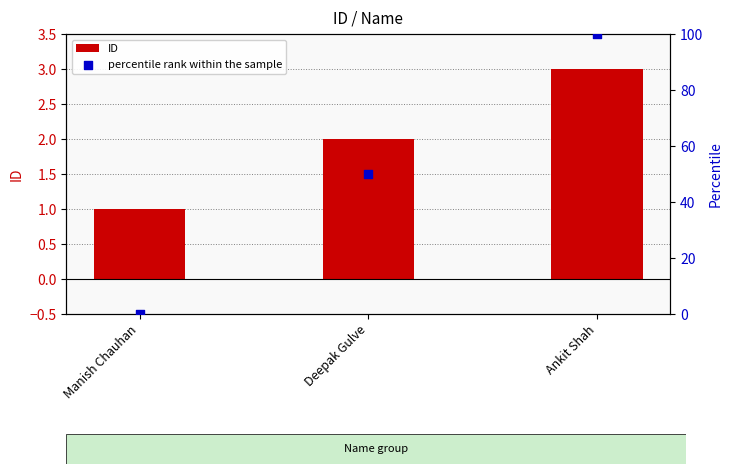

What are all the series names shown in the legend?

ID, percentile rank within the sample